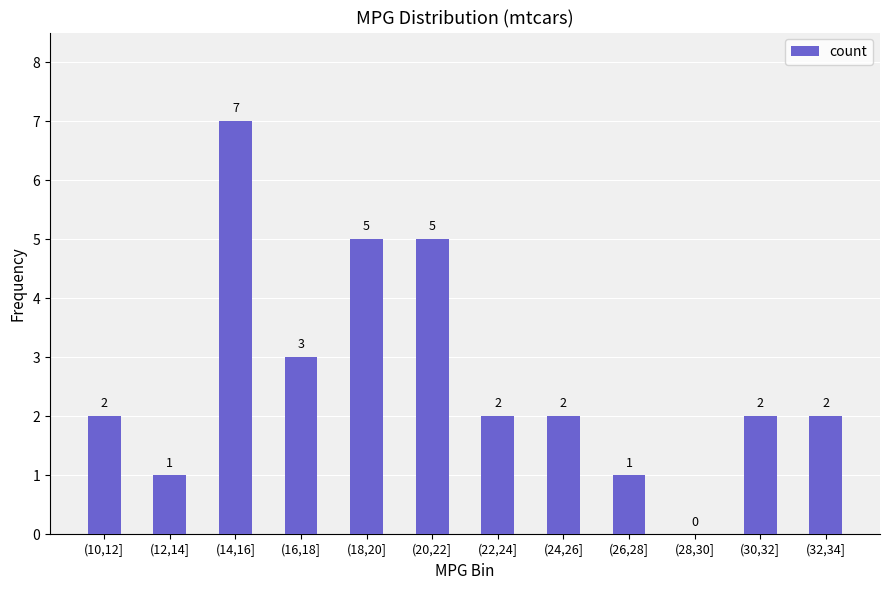

Are the bars horizontal?

No